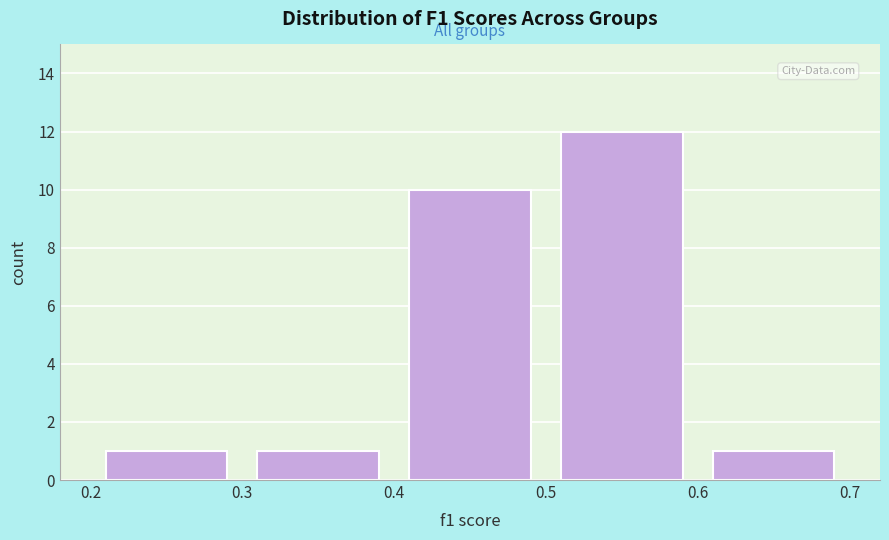

Reading left to right, list every bar in this chart as the range it spans on the x-axis followed by its height. The values are not printed on the chart, so give them approximately, as read against the axis.

0.2 to 0.3: 1
0.3 to 0.4: 1
0.4 to 0.5: 10
0.5 to 0.6: 12
0.6 to 0.7: 1